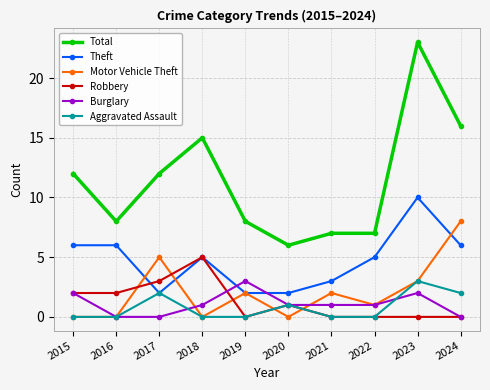

What is the sum of the Theft values at 2021 and 2024?

9